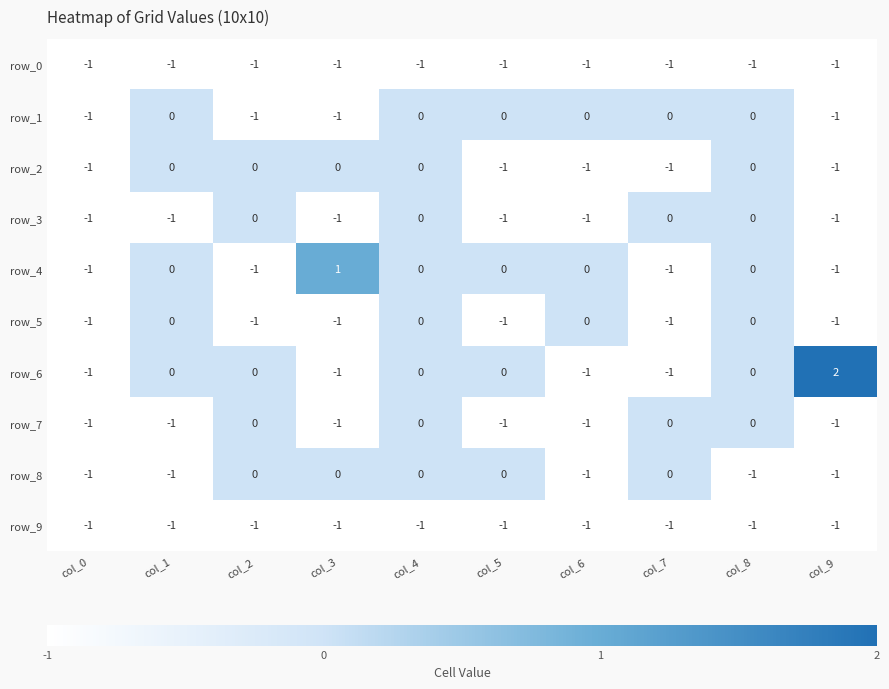

What is the difference between the row_1 values at col_5 and col_3?

1